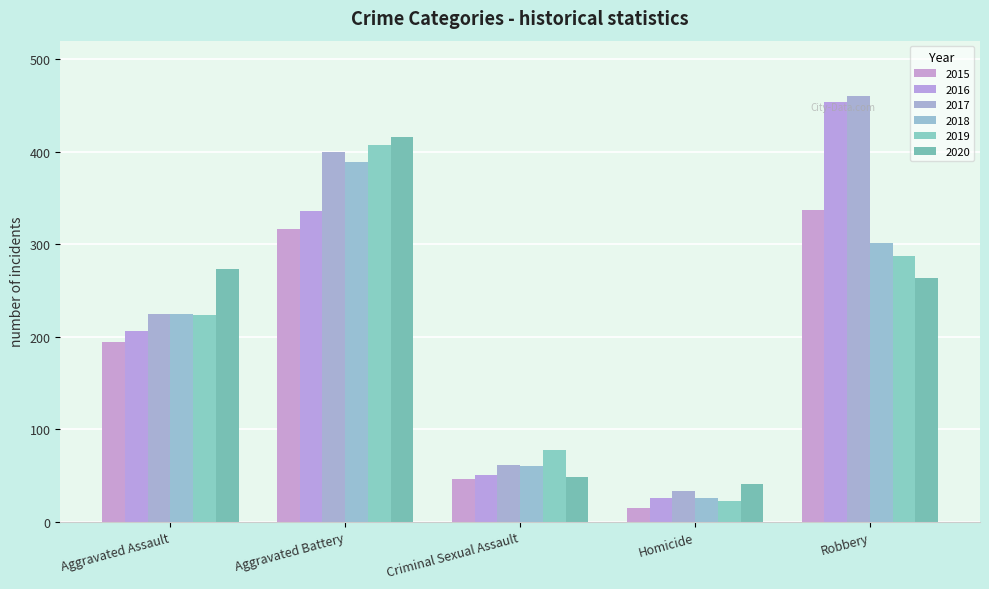

Reading left to right, list all the values displayed in this chart.

2015: Aggravated Assault=194	Aggravated Battery=316	Criminal Sexual Assault=46	Homicide=15	Robbery=337
2016: Aggravated Assault=206	Aggravated Battery=336	Criminal Sexual Assault=50	Homicide=26	Robbery=454
2017: Aggravated Assault=224	Aggravated Battery=400	Criminal Sexual Assault=61	Homicide=33	Robbery=460
2018: Aggravated Assault=225	Aggravated Battery=389	Criminal Sexual Assault=60	Homicide=25	Robbery=301
2019: Aggravated Assault=223	Aggravated Battery=407	Criminal Sexual Assault=77	Homicide=22	Robbery=287
2020: Aggravated Assault=273	Aggravated Battery=416	Criminal Sexual Assault=48	Homicide=41	Robbery=263